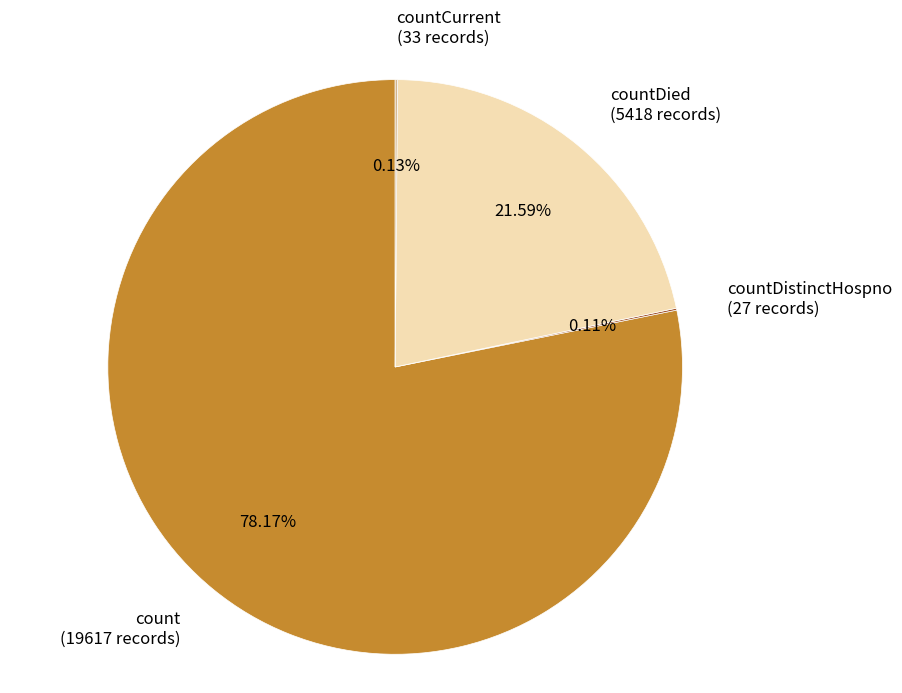

Approximately how many times larger is the value at count (19617 records) compared to countDied (5418 records)?

3.6